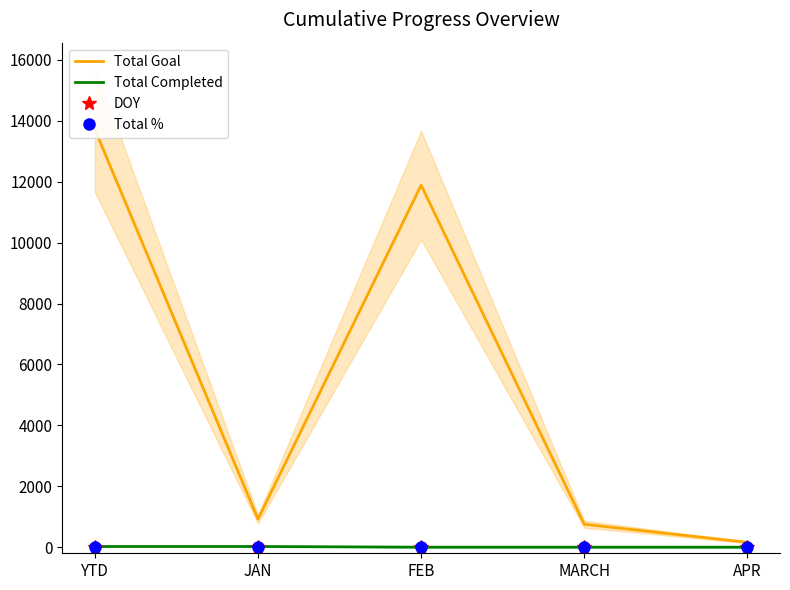

What is the spread (max minus min) of values at JAN?

920